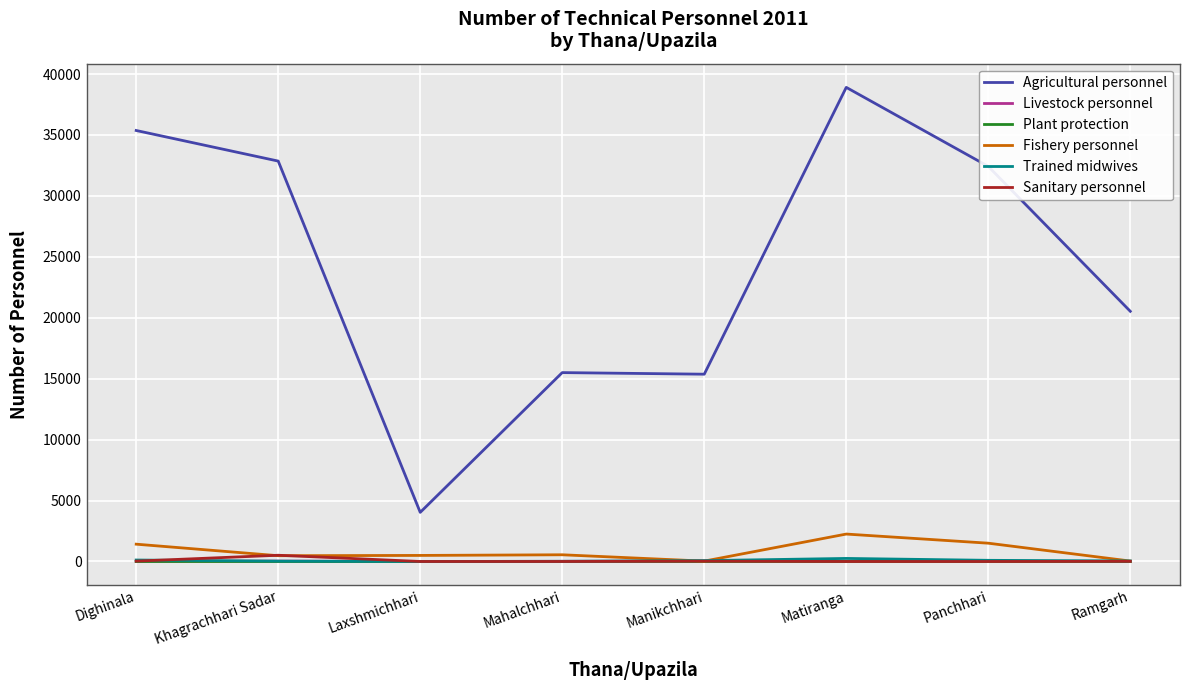

At which category does the chart reach its peak across all series?

Matiranga